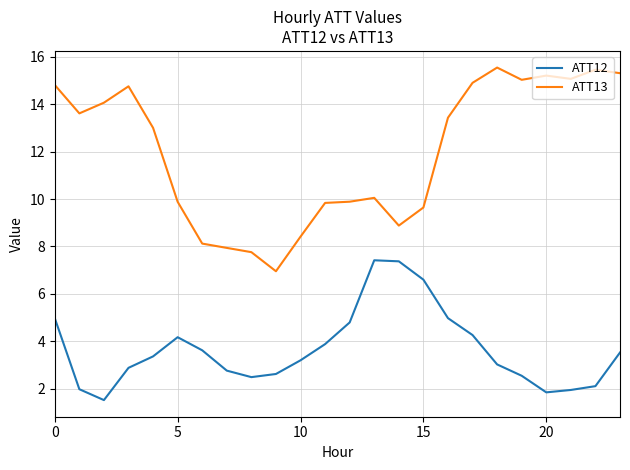

Which series has the largest total across all categories?

ATT13